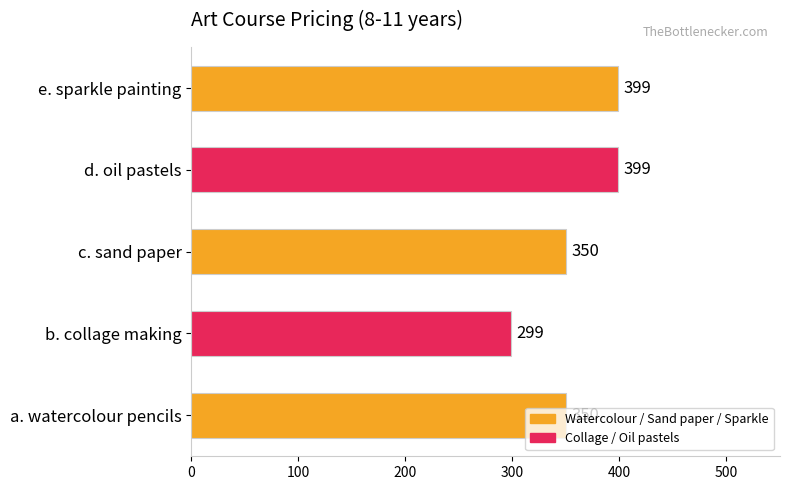

What is the sum of all values?

1797